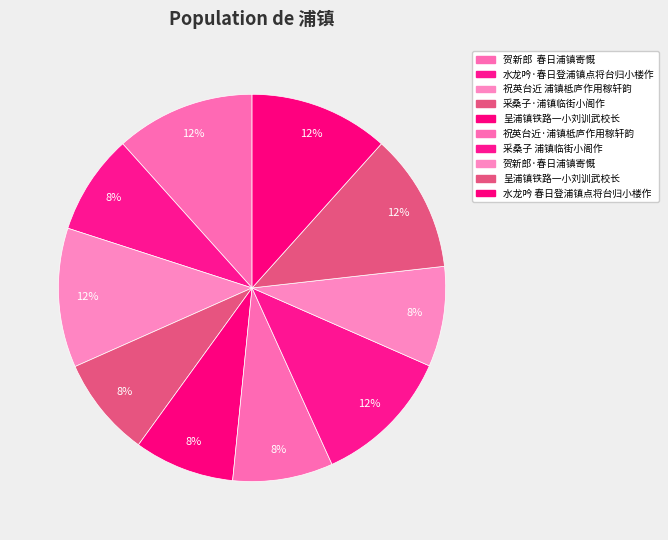

Is there any slice that represents more than half of the pie?

No